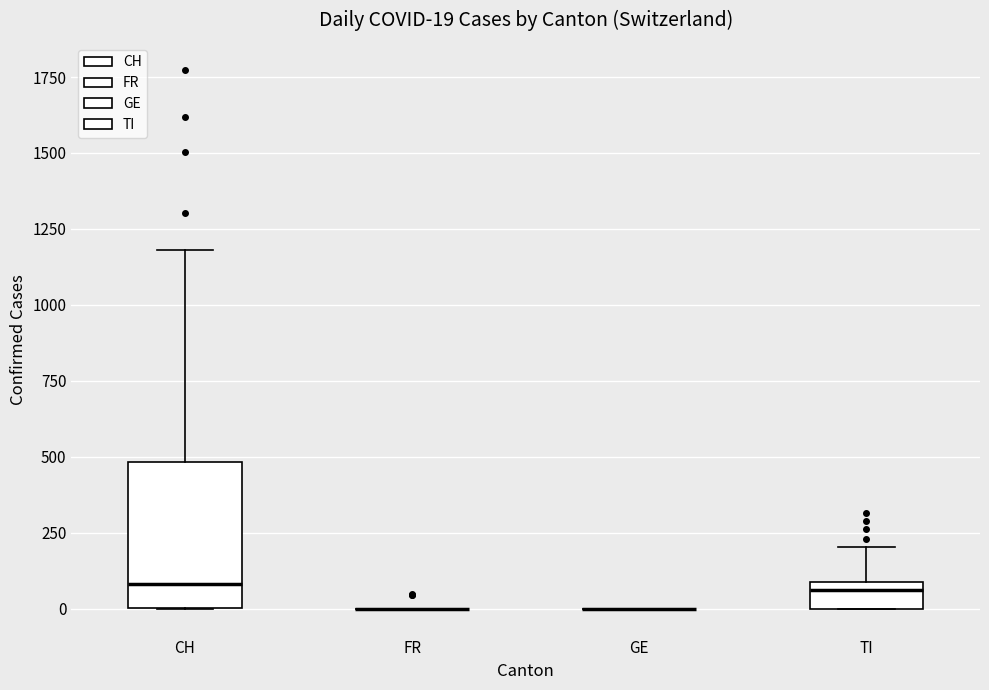

Comparing the boxes themselves (not the whiskers), which one is the tallest?

CH